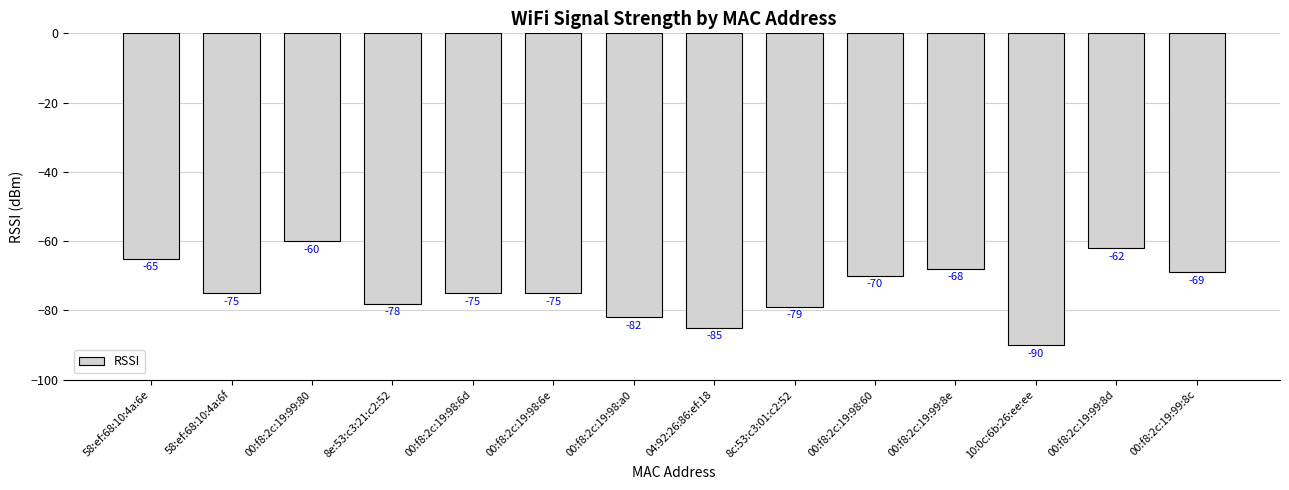

Reading right to left, extract all data points from this chart.

-69	-62	-90	-68	-70	-79	-85	-82	-75	-75	-78	-60	-75	-65